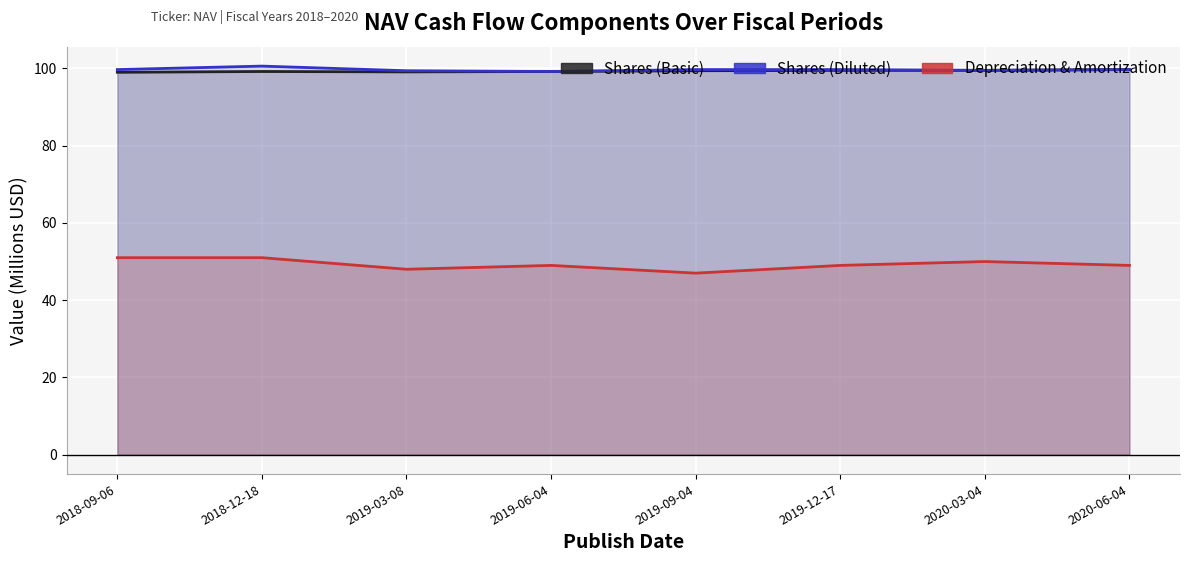

In Shares (Diluted), how many points are lower than both neighbors (excluding endpoints)?

2